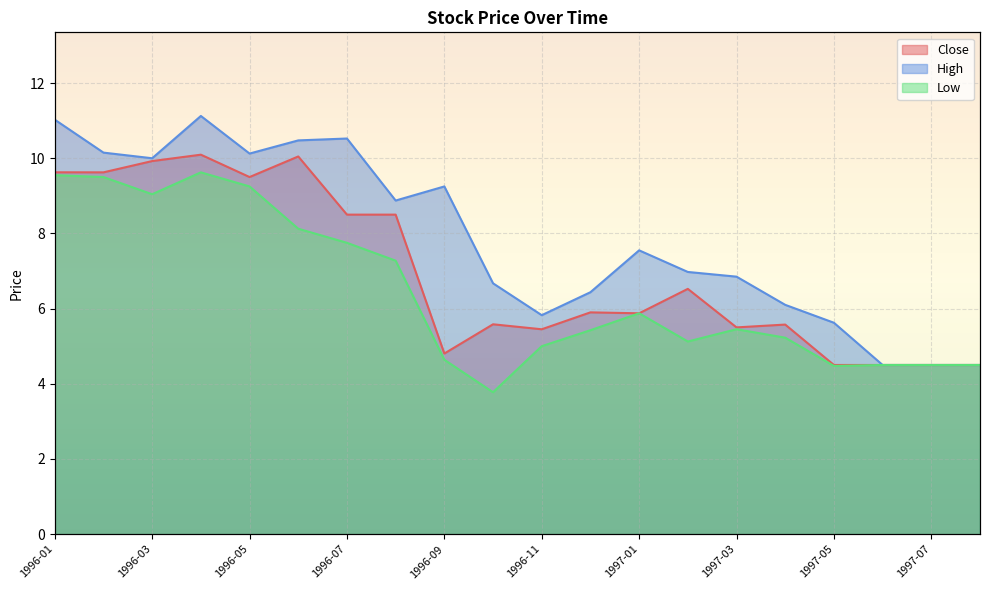

What position from the left is 1996-11?

11